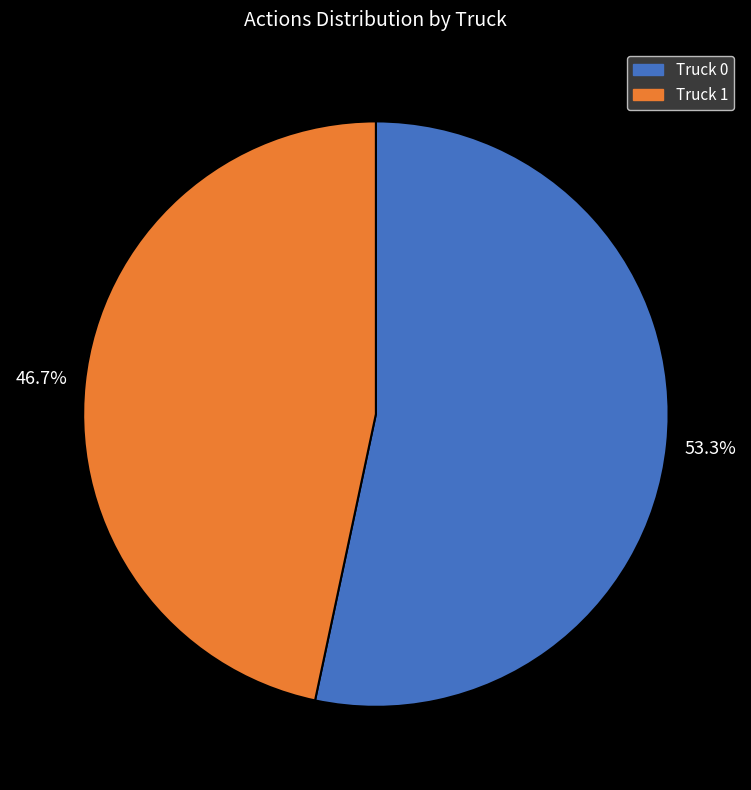

Rank the categories by value from lowest to highest.

Truck 1, Truck 0